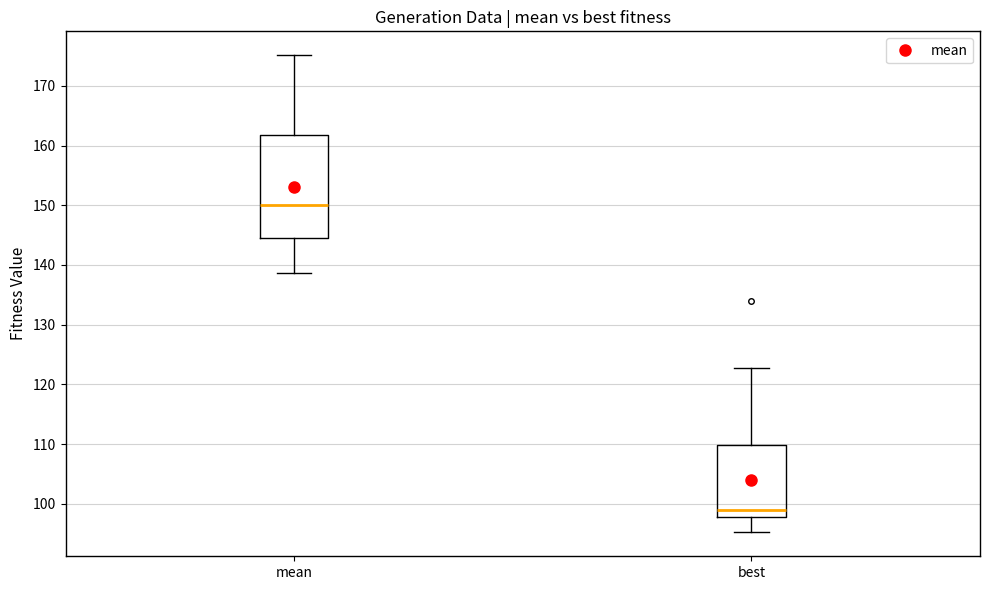

Which box's median line is the lowest?

best